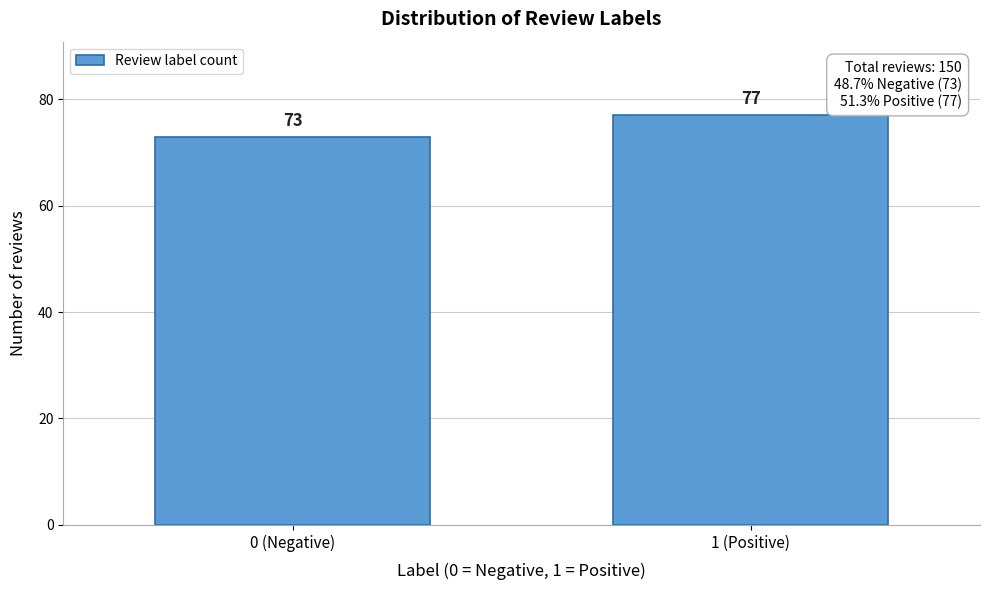

Reading left to right, what are all the values shown in this chart?

0 (Negative)=73	1 (Positive)=77